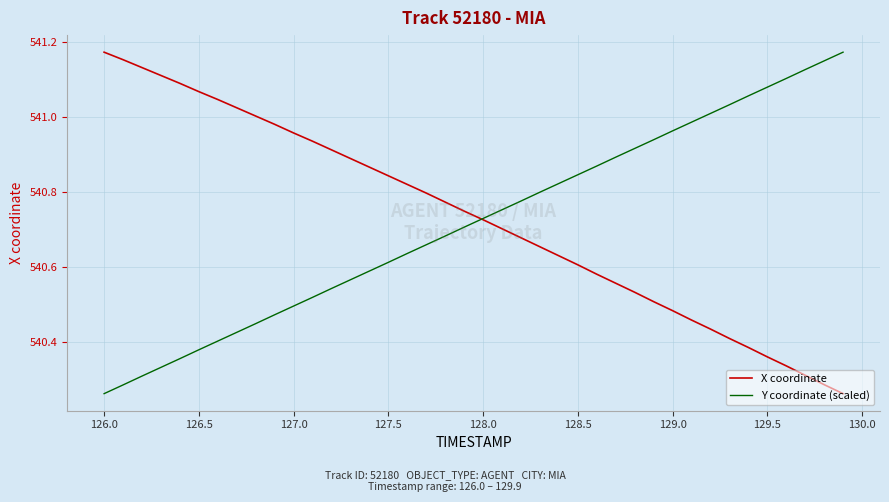

Rank the series by their average value, from highest to lowest.

X coordinate, Y coordinate (scaled)